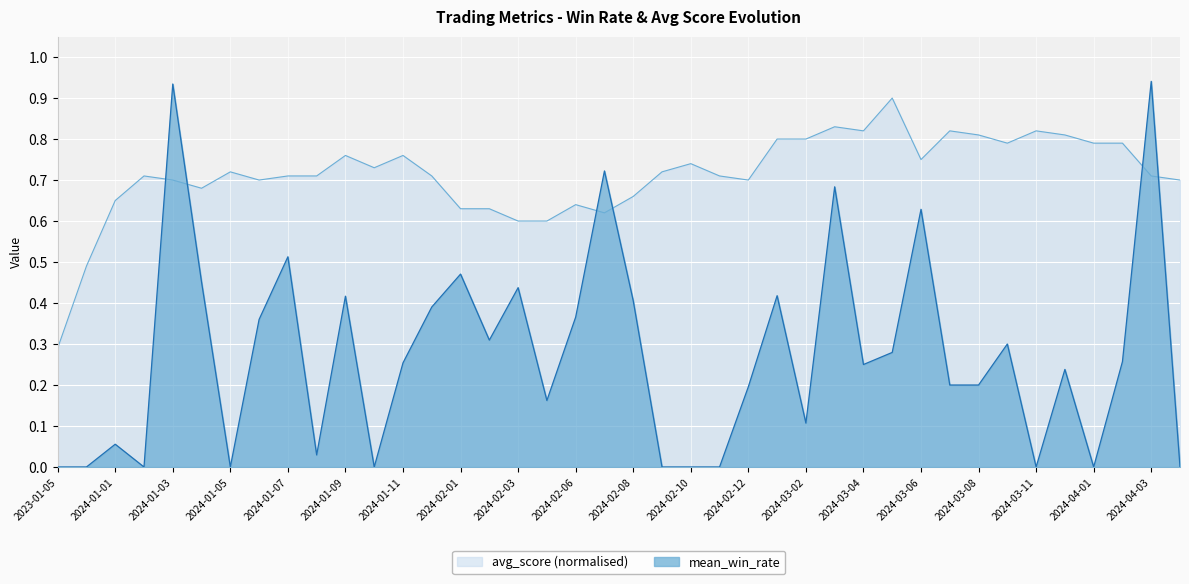

Where do mean_win_rate and avg_score first cross each other?

2024-01-02 and 2024-01-03